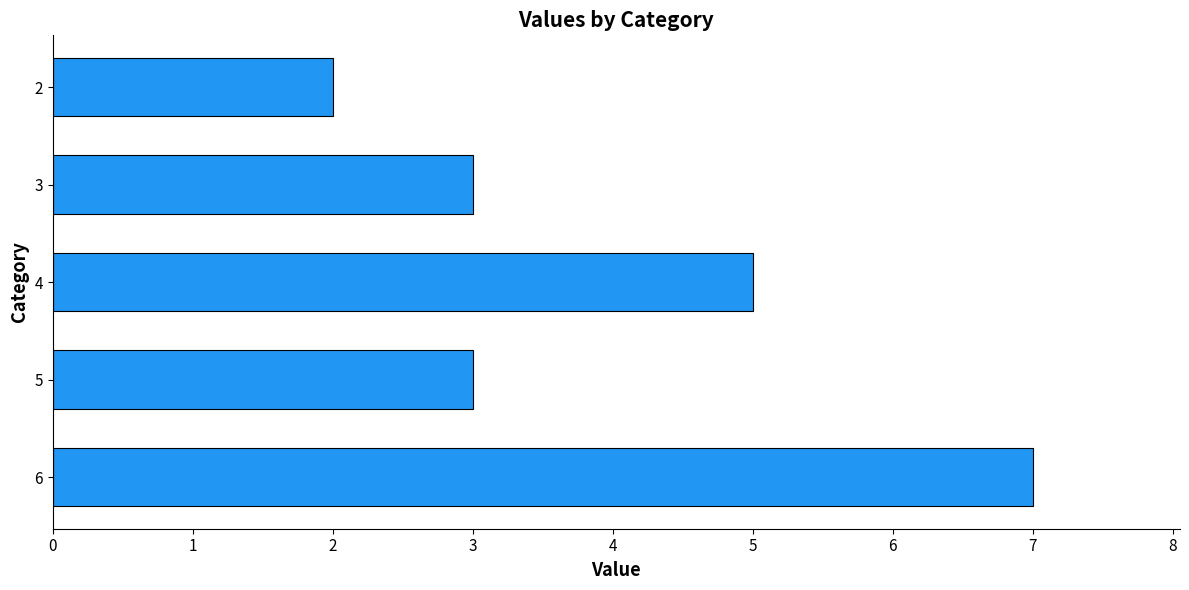

Are the bars horizontal?

Yes